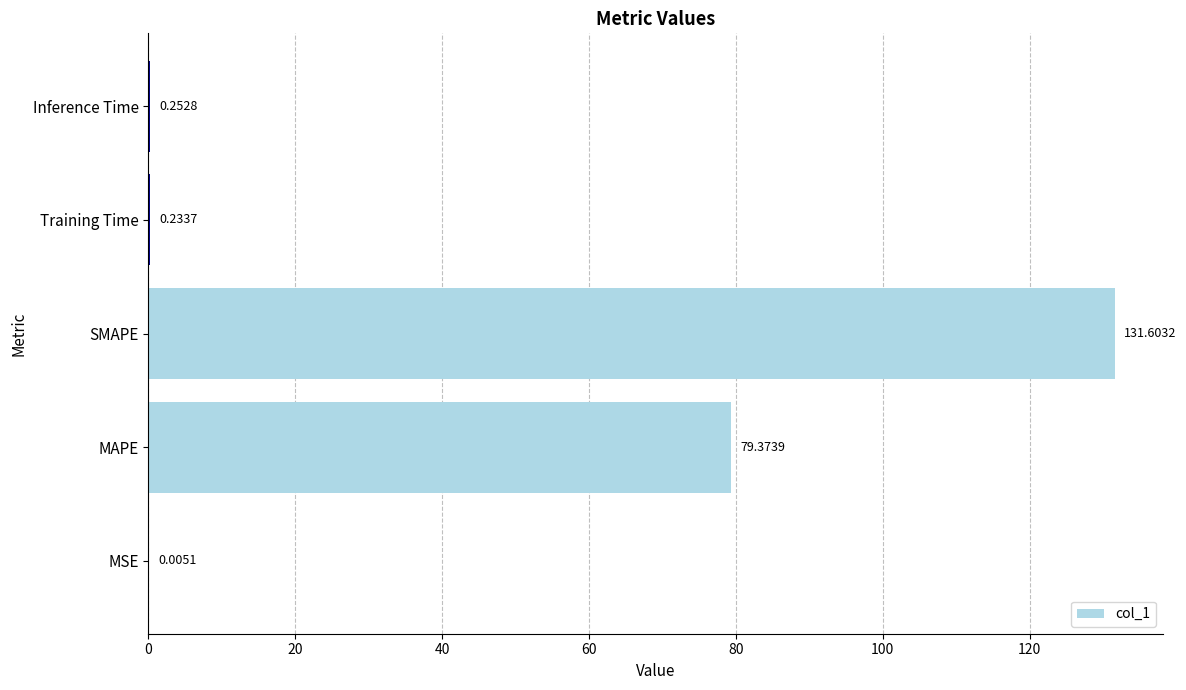

What is the sum of the values at MAPE and Training Time?

79.6